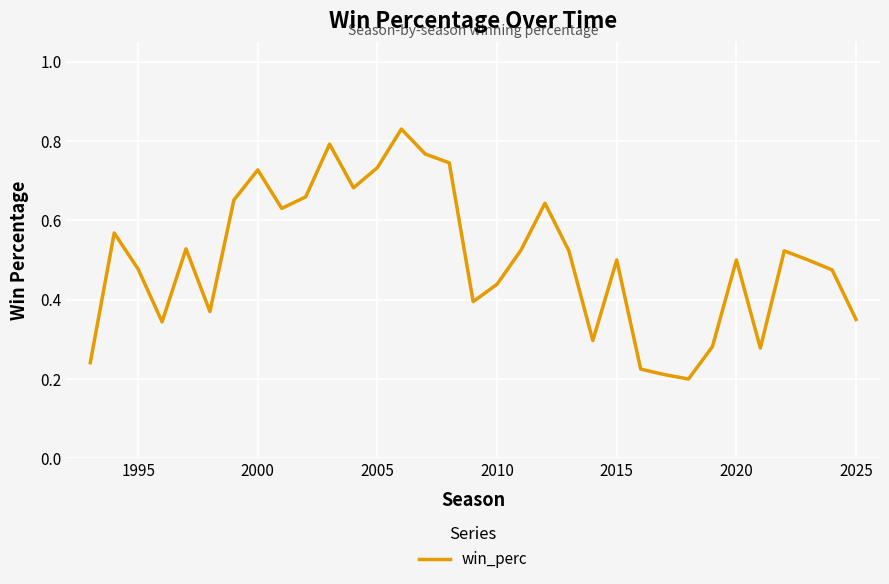

Is this an area chart (filled region under the line)?

No